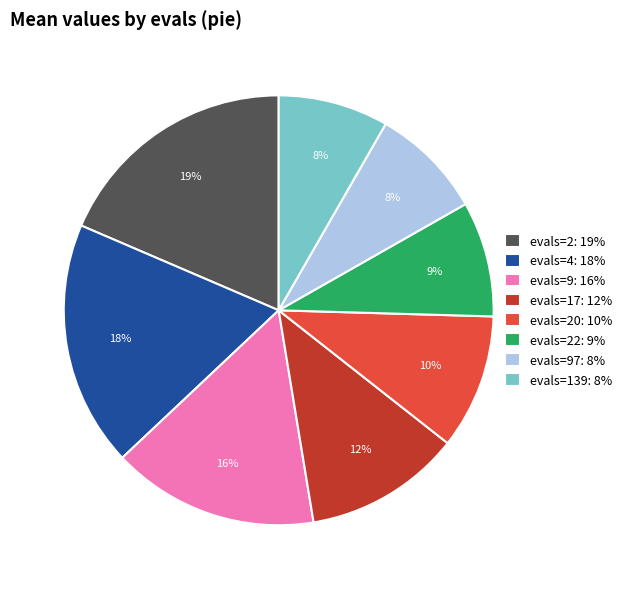

Which has a higher value, evals=17: 12% or evals=9: 16%?

evals=9: 16%